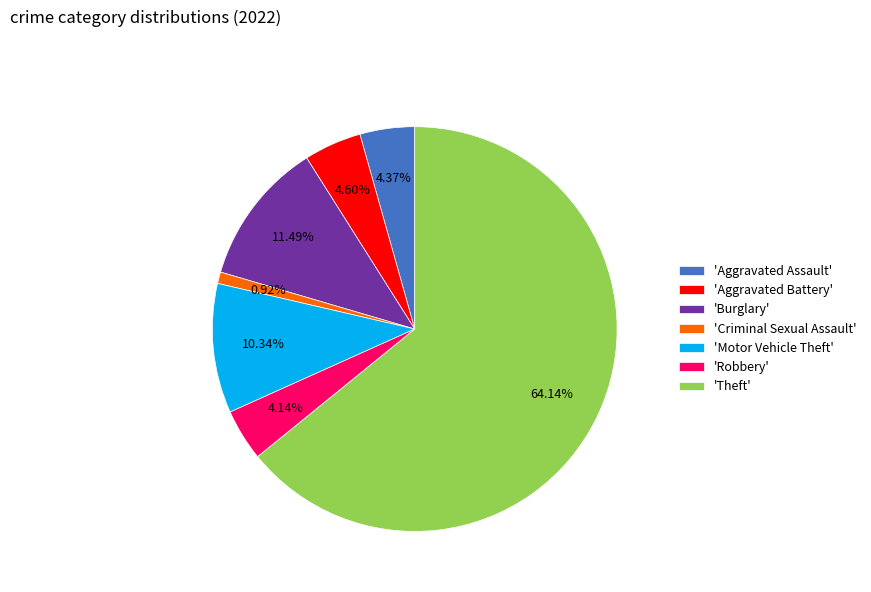

Which category has the biggest portion of the pie?

'Theft'